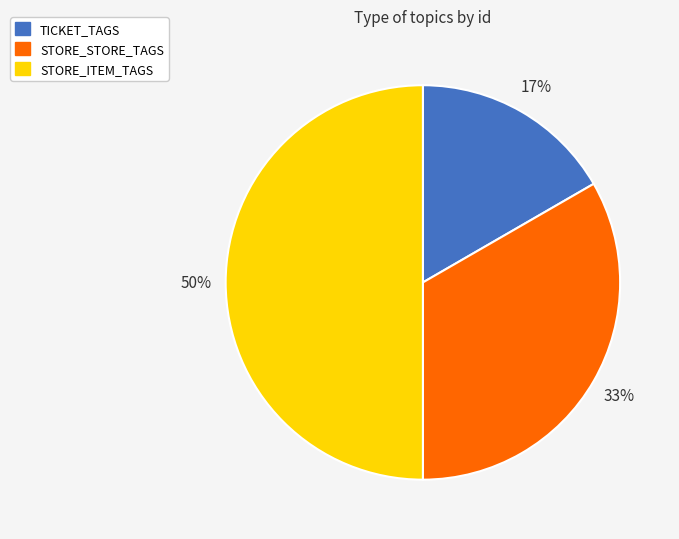

Between TICKET_TAGS and STORE_ITEM_TAGS, which is larger?

STORE_ITEM_TAGS